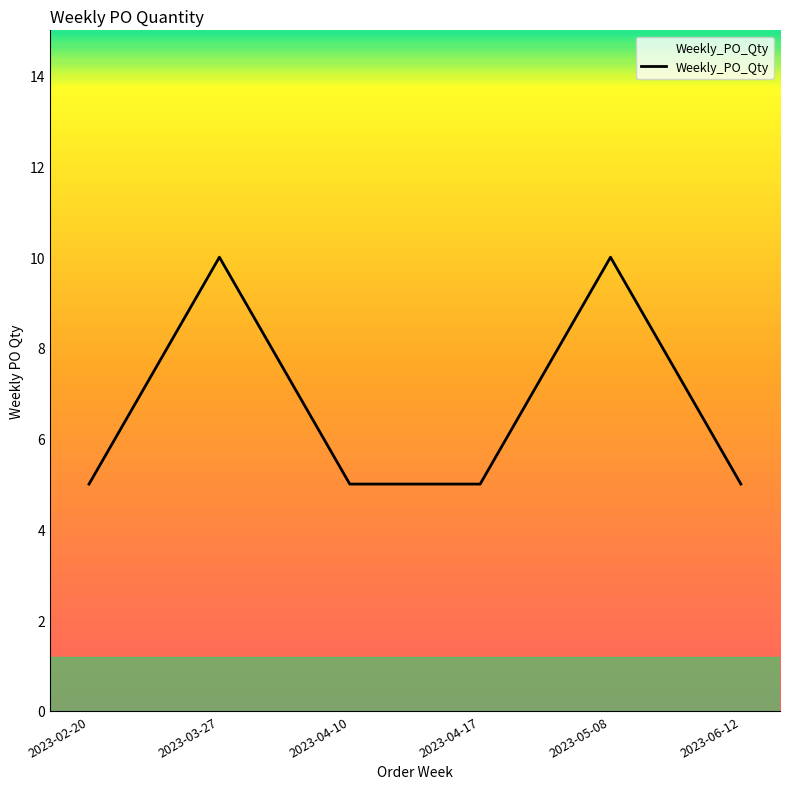

Reading right to left, what are all the values shown in this chart?

2023-06-12=5	2023-05-08=10	2023-04-17=5	2023-04-10=5	2023-03-27=10	2023-02-20=5